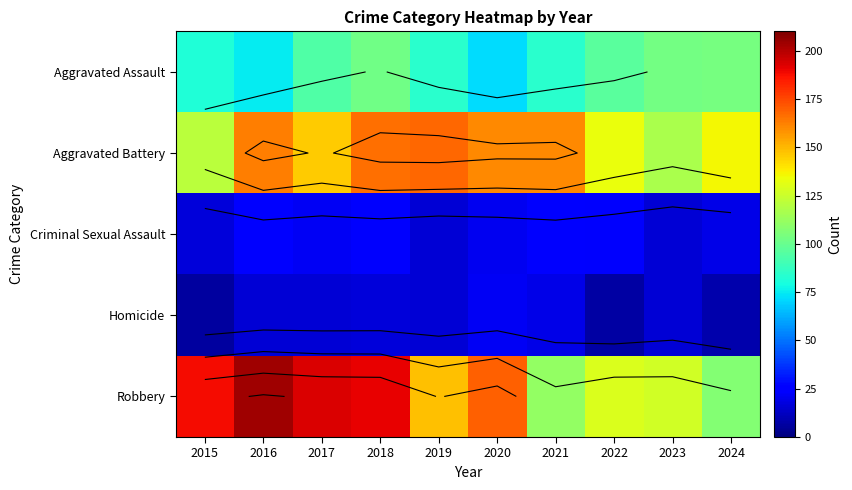

Between 2023 and 2016, which is larger?

2023